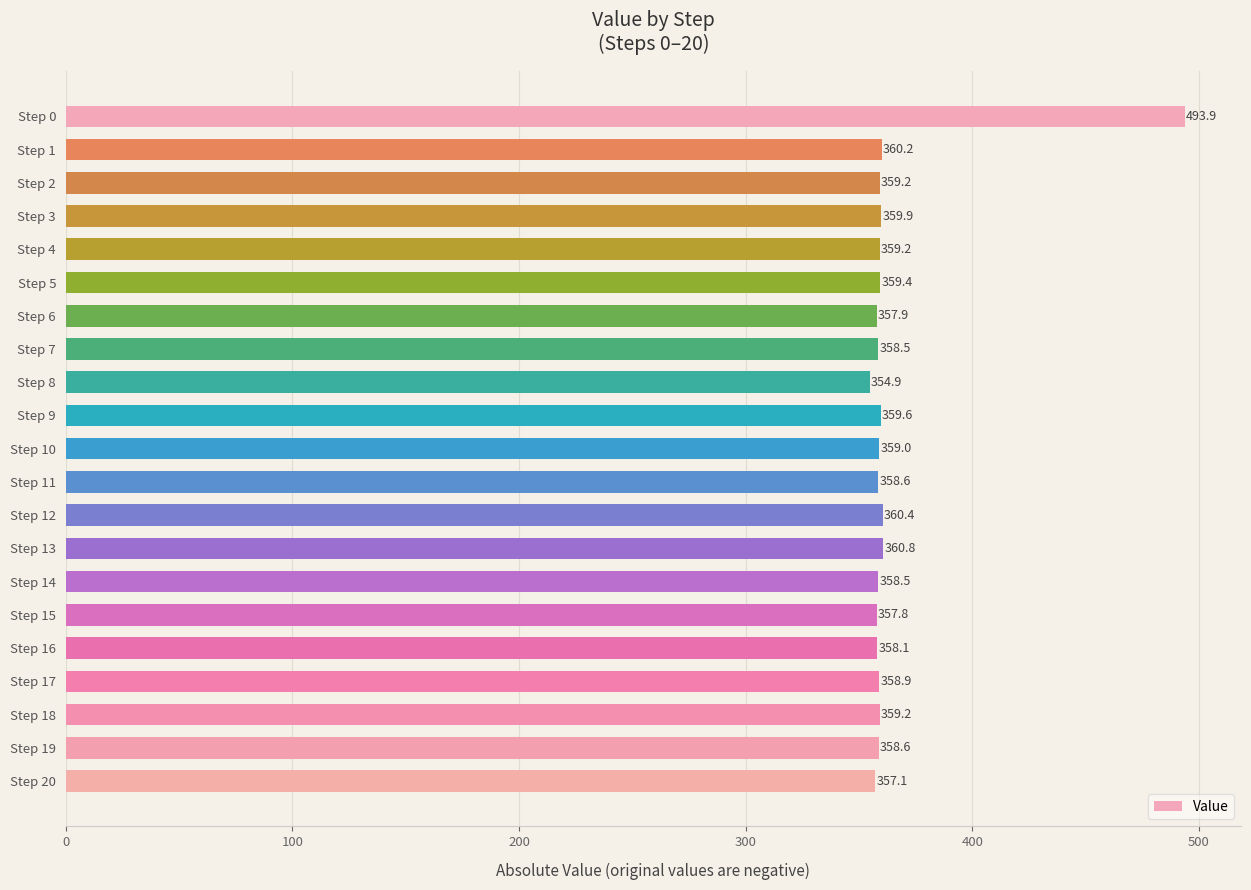

What is the sum of all values?

7669.7